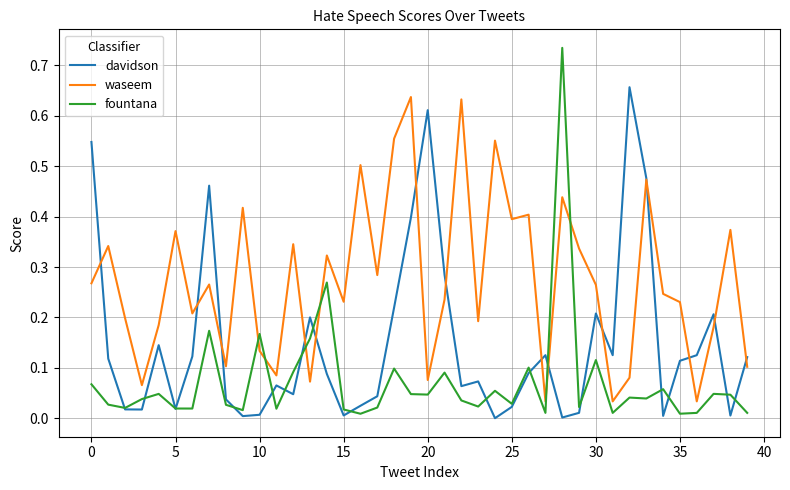

At how many categories does at least one series exceed 0?

40